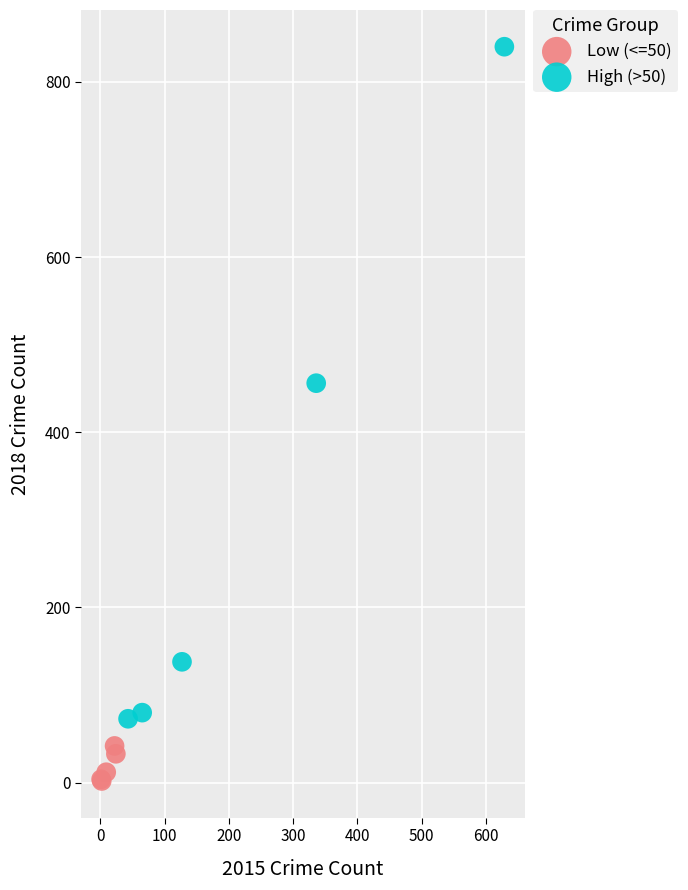

Which series contains the highest Y value?

High (>50)